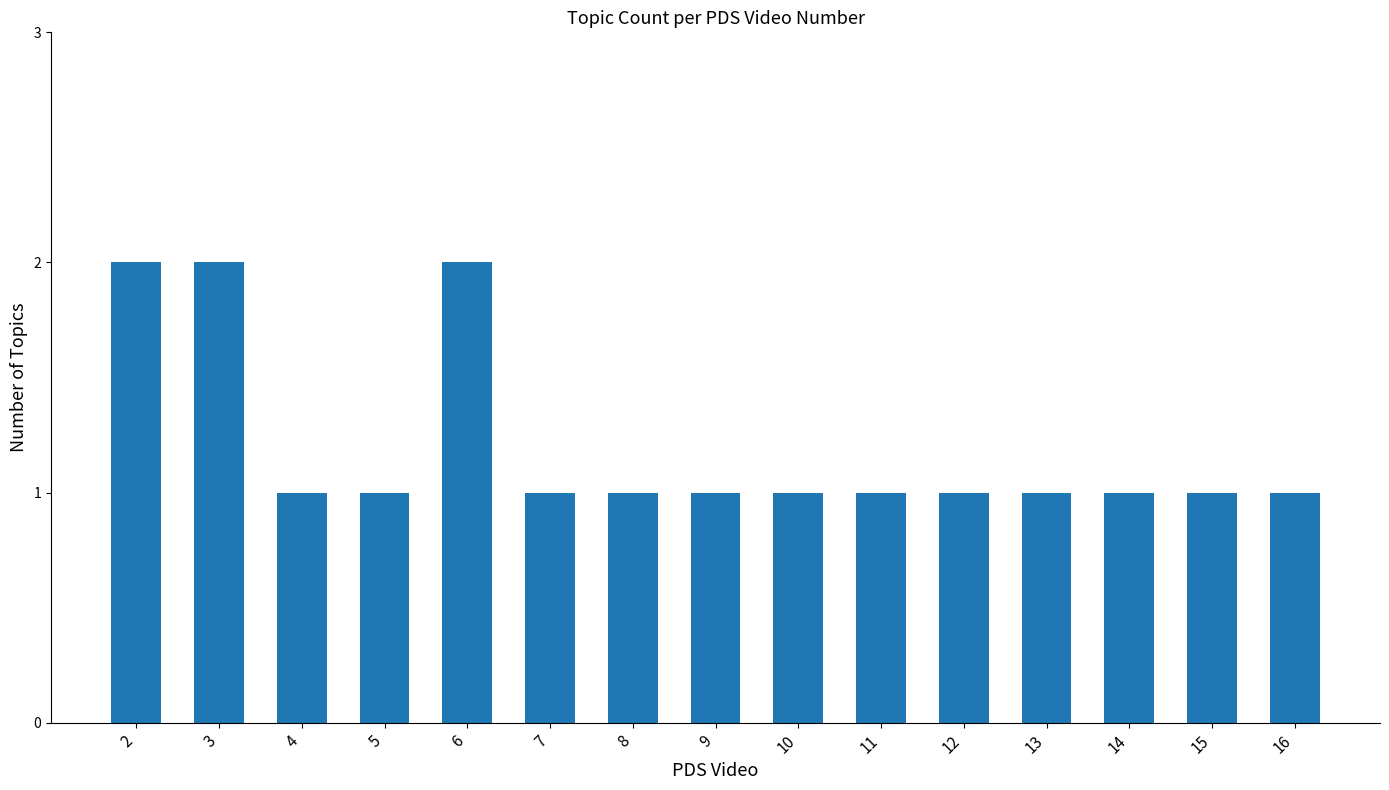

How many bars are there in total?

15